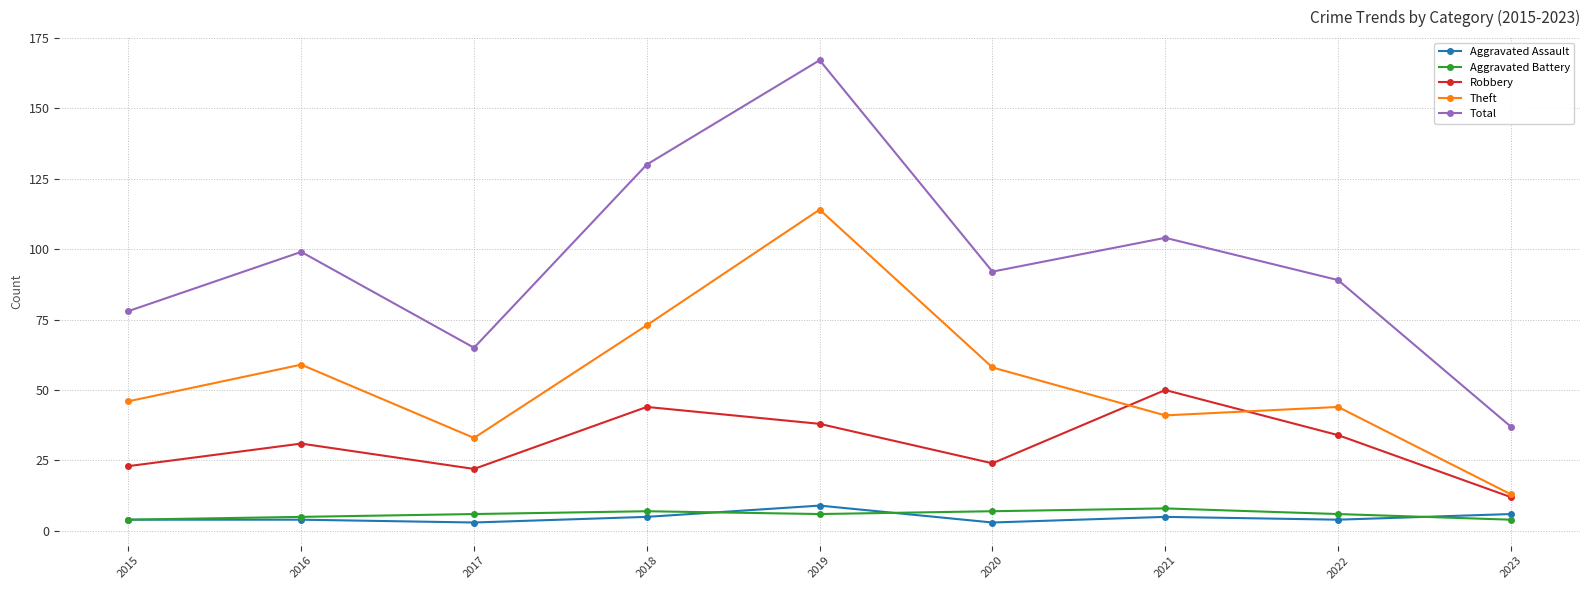

What are all the series names shown in the legend?

Aggravated Assault, Aggravated Battery, Robbery, Theft, Total